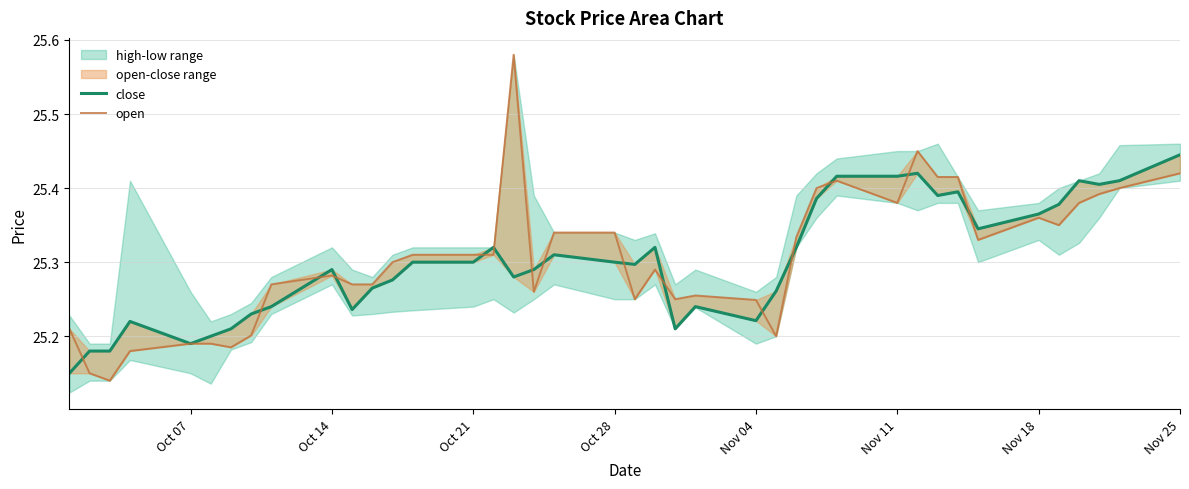

True or false: close and open cross at least once.

True